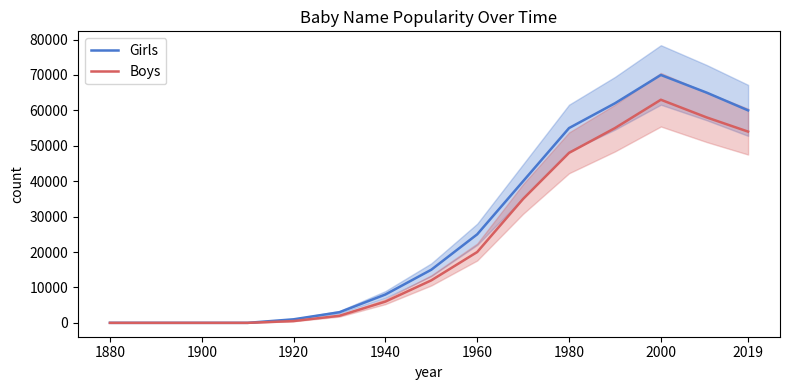

Is the value of Girls at 2019 greater than the value of Boys at 1960?

Yes